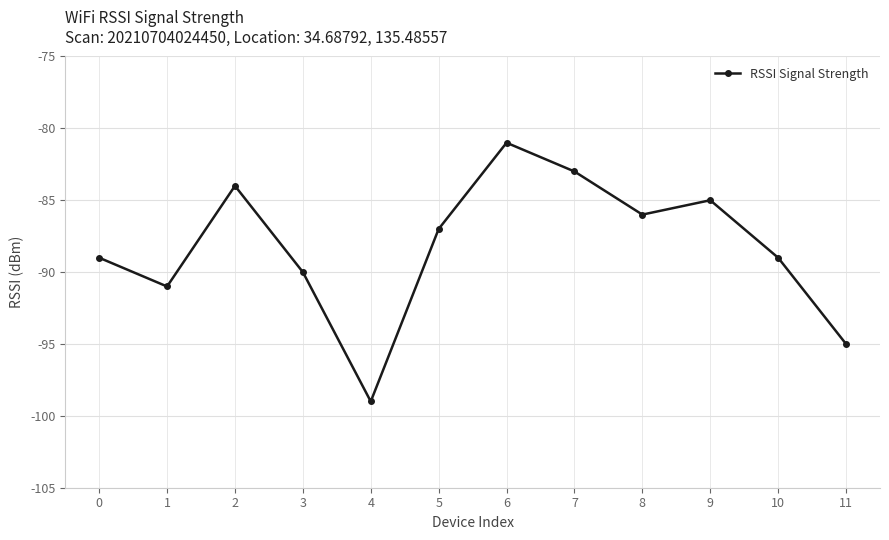

What is the value of the 7th point from the left?

-81